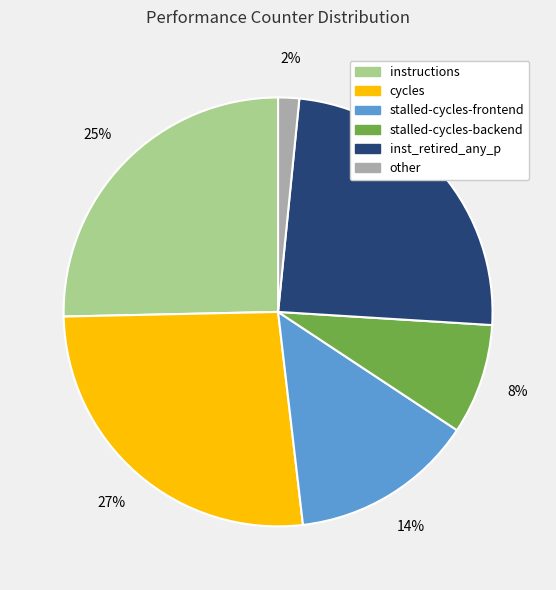

True or false: stalled-cycles-frontend accounts for 14% of the total.

True